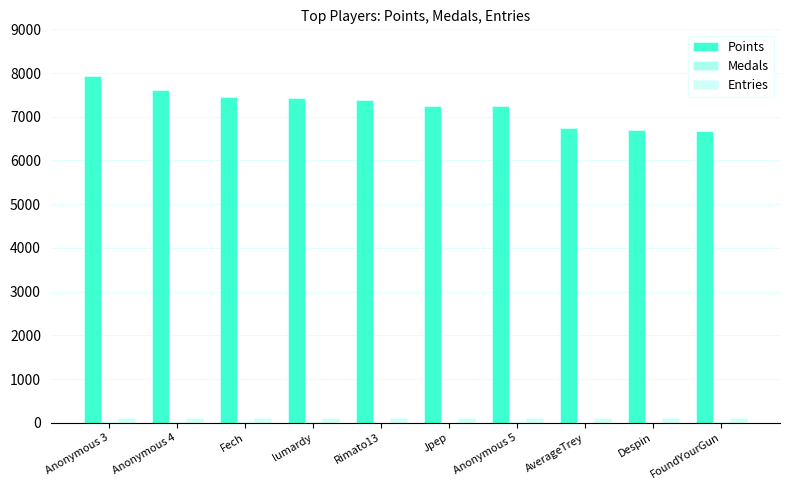

Which series has the largest total across all categories?

Points